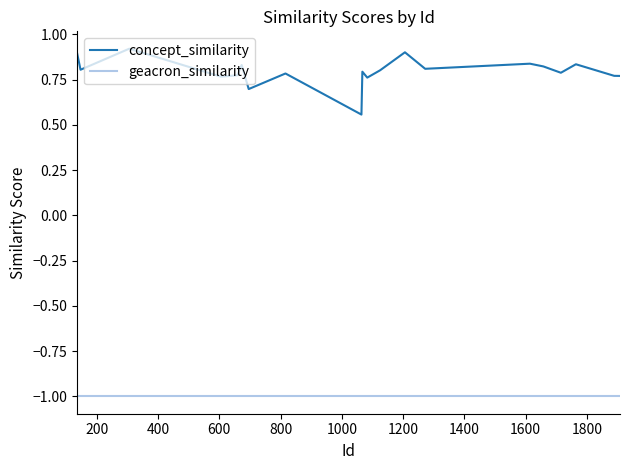

Does the chart display data point markers on the line(s)?

No